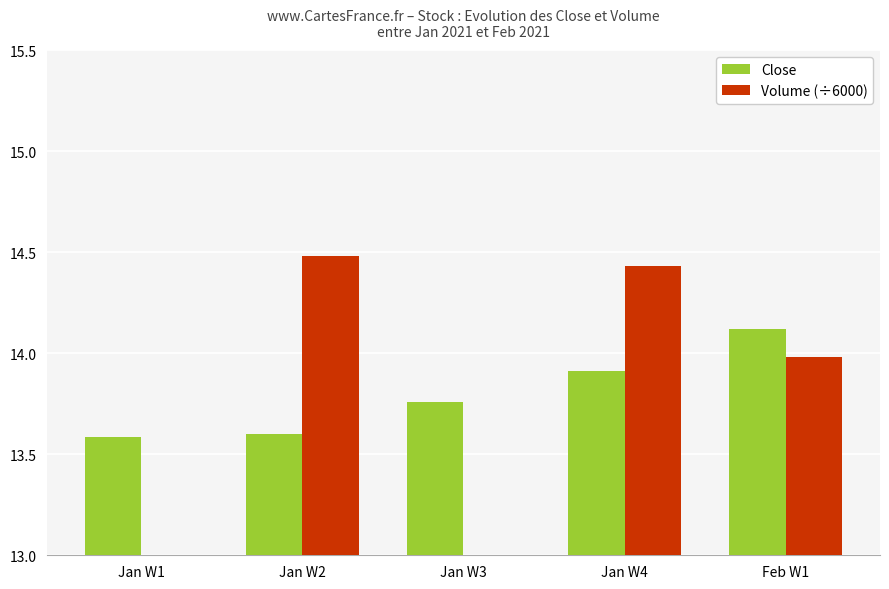

What are all the series names shown in the legend?

Close, Volume (÷6000)